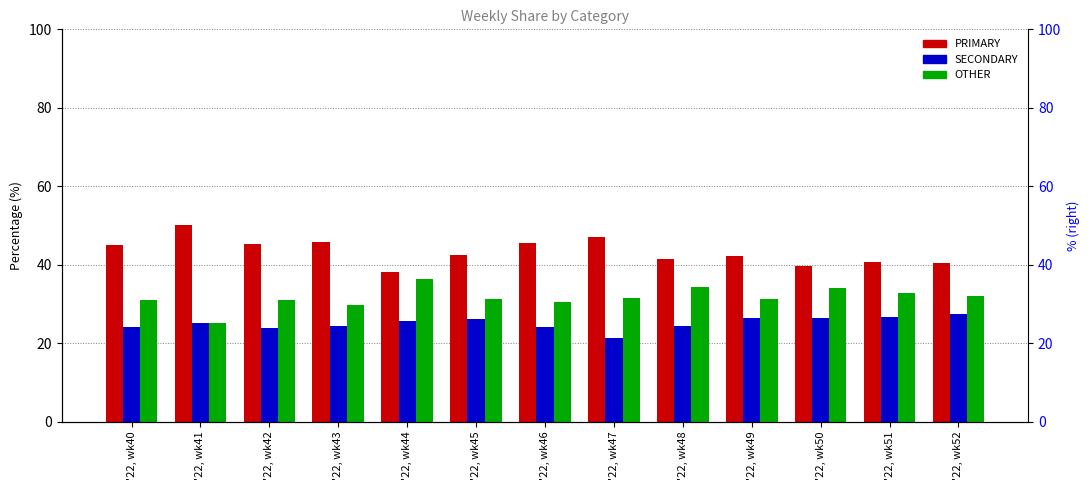

What are all the series names shown in the legend?

PRIMARY, SECONDARY, OTHER